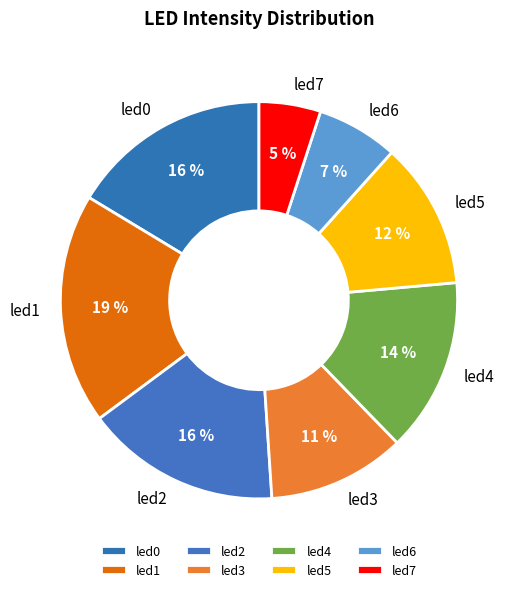

Which slice is the smallest?

led7